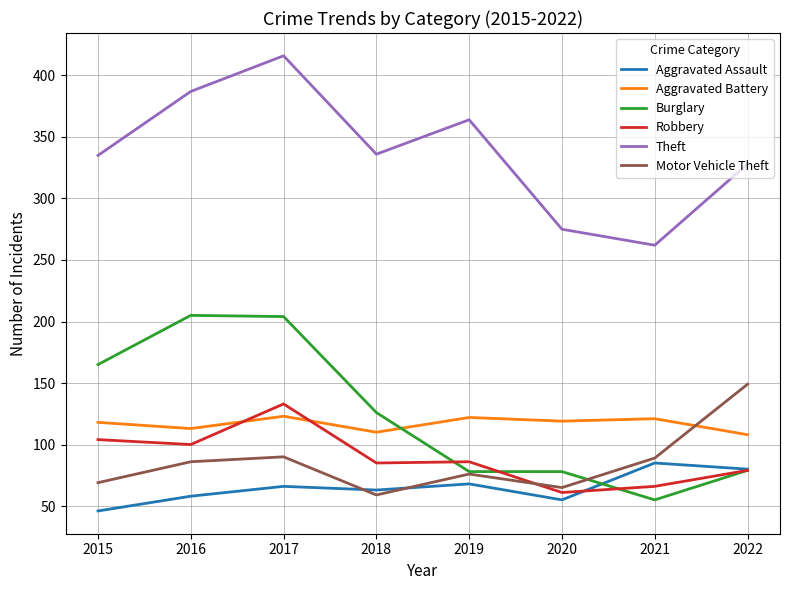

What is the spread (max minus min) of values at 2016?

329